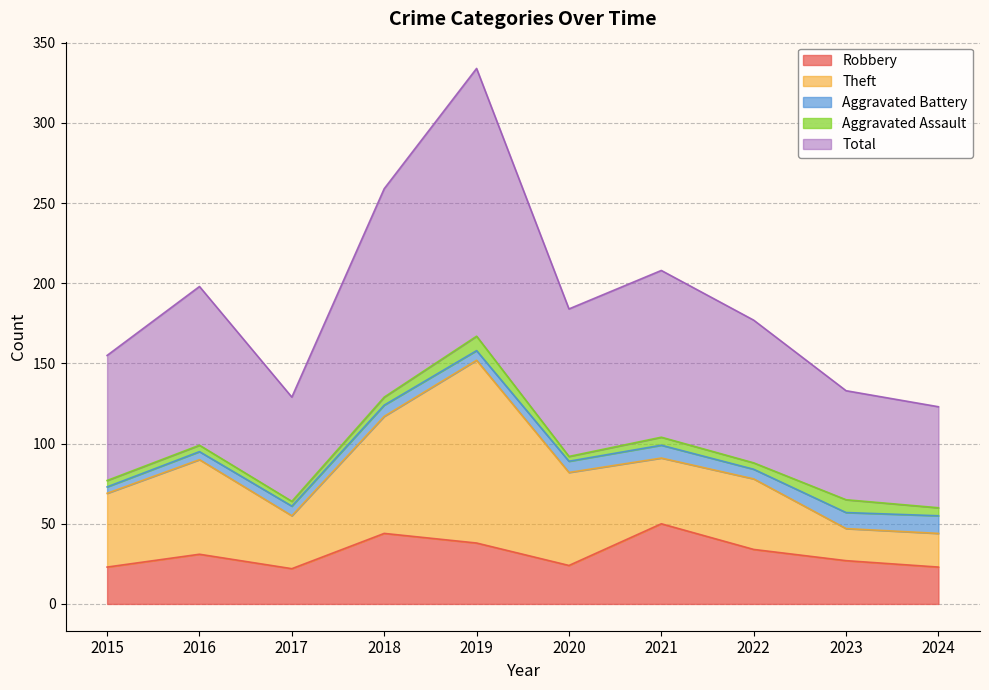

At which category does Robbery reach its first local valley?

2017